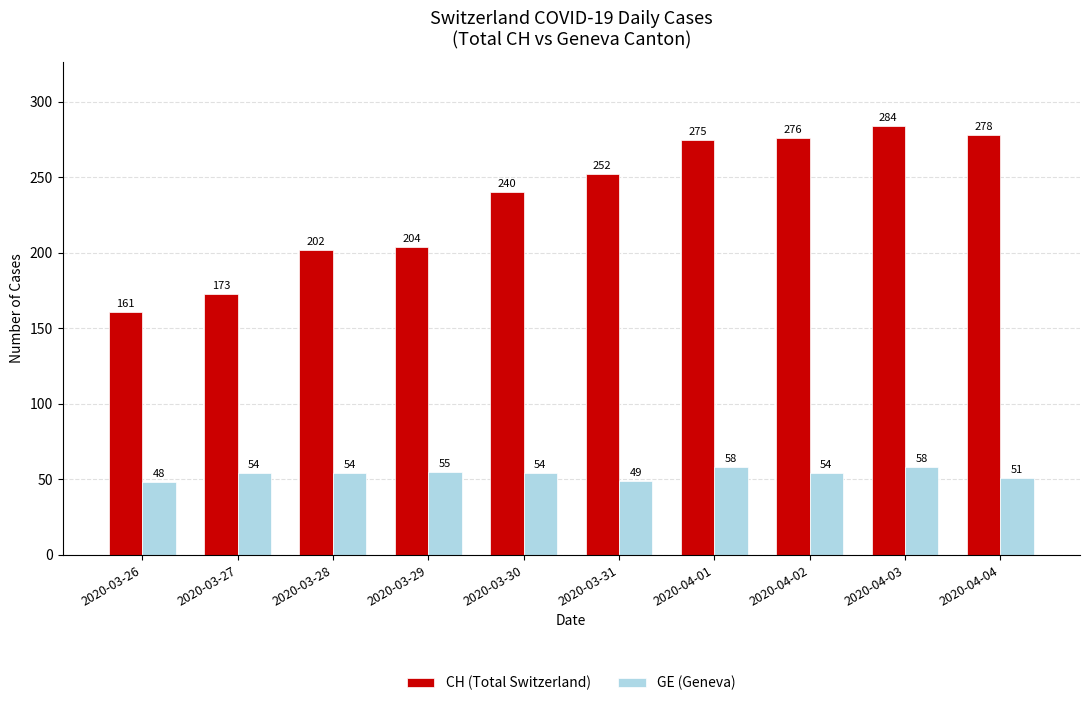

How many GE (Geneva) values are between 51 and 55?

6